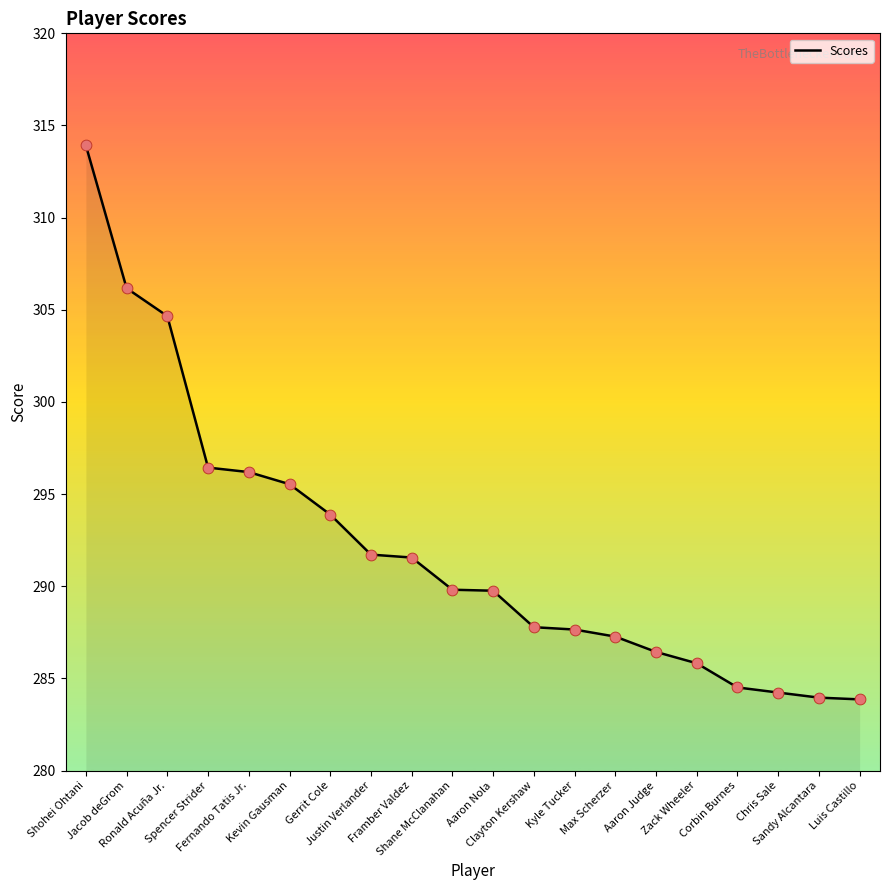

Between Jacob deGrom and Aaron Nola, which is larger?

Jacob deGrom